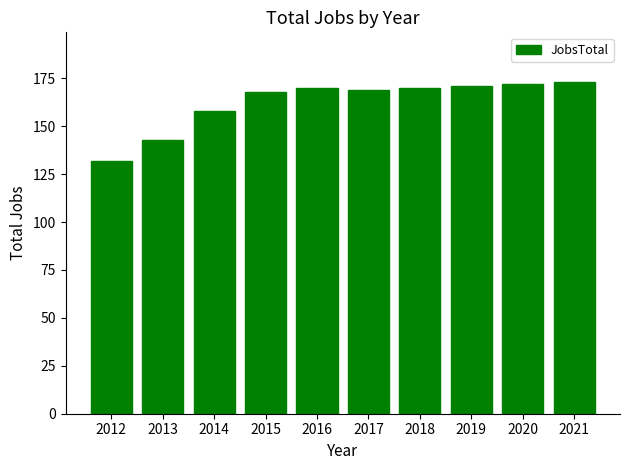

What is the average value?

163